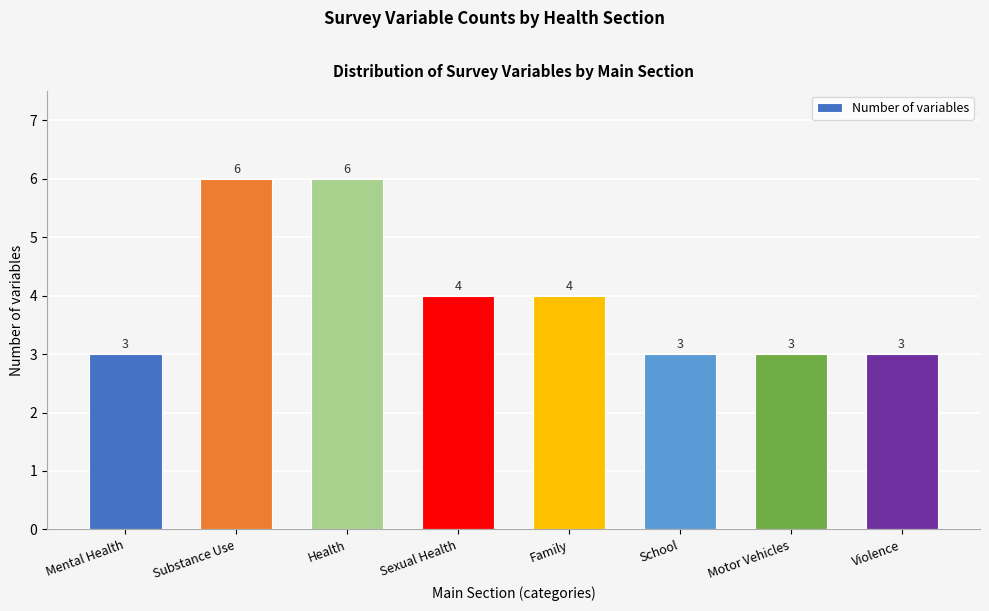

Reading right to left, list all the values displayed in this chart.

Violence=3	Motor Vehicles=3	School=3	Family=4	Sexual Health=4	Health=6	Substance Use=6	Mental Health=3